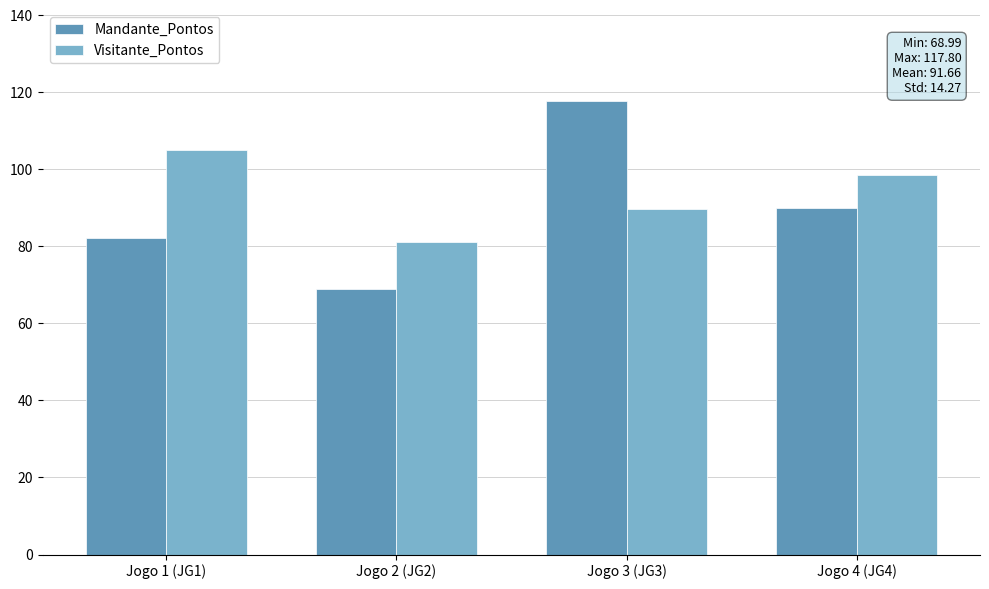

Where does the Visitante_Pontos series first go above 98?

Jogo 1 (JG1)